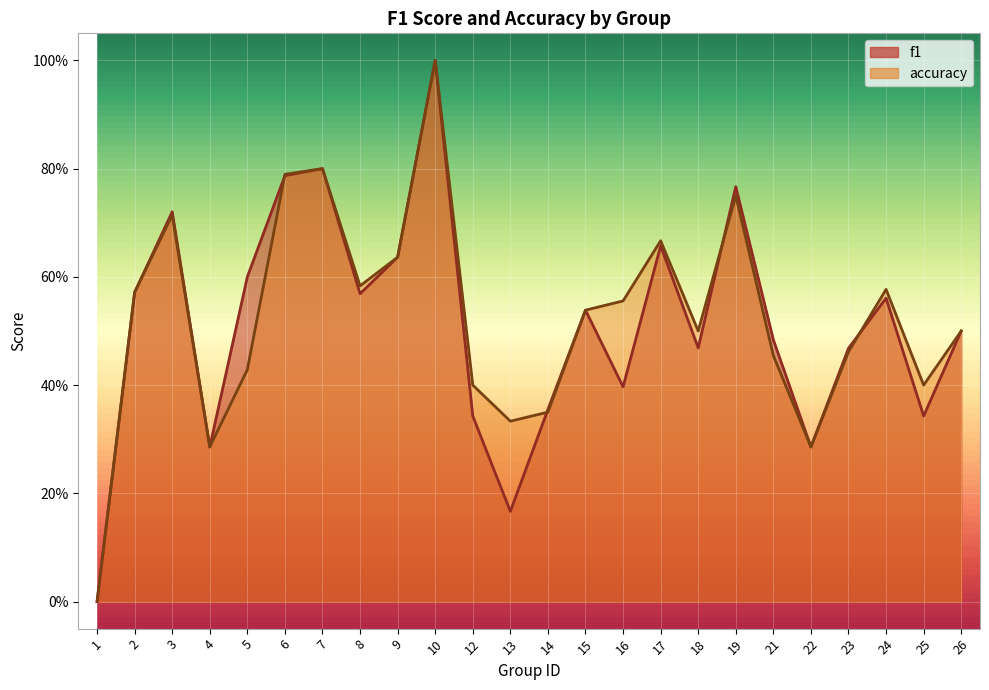

True or false: accuracy and f1 intersect in this chart.

True